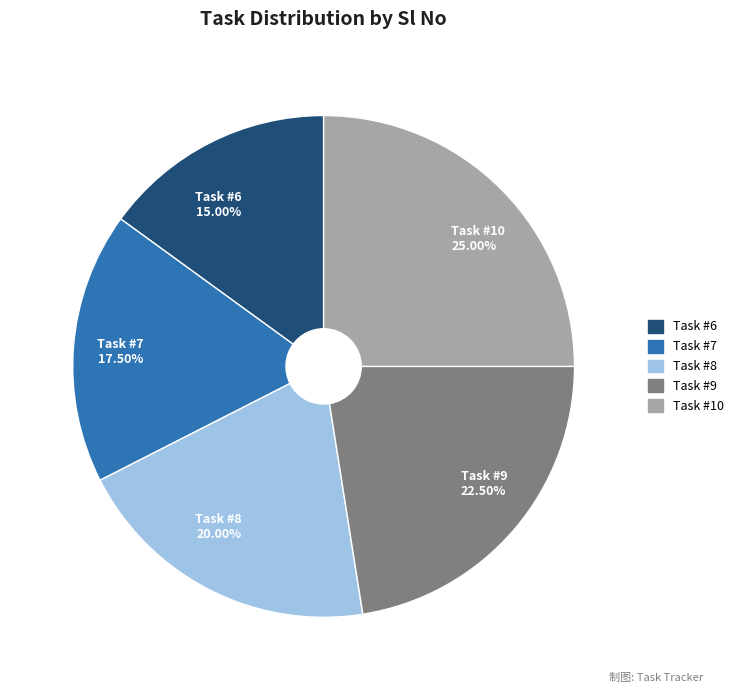

Is there any slice that represents more than half of the pie?

No